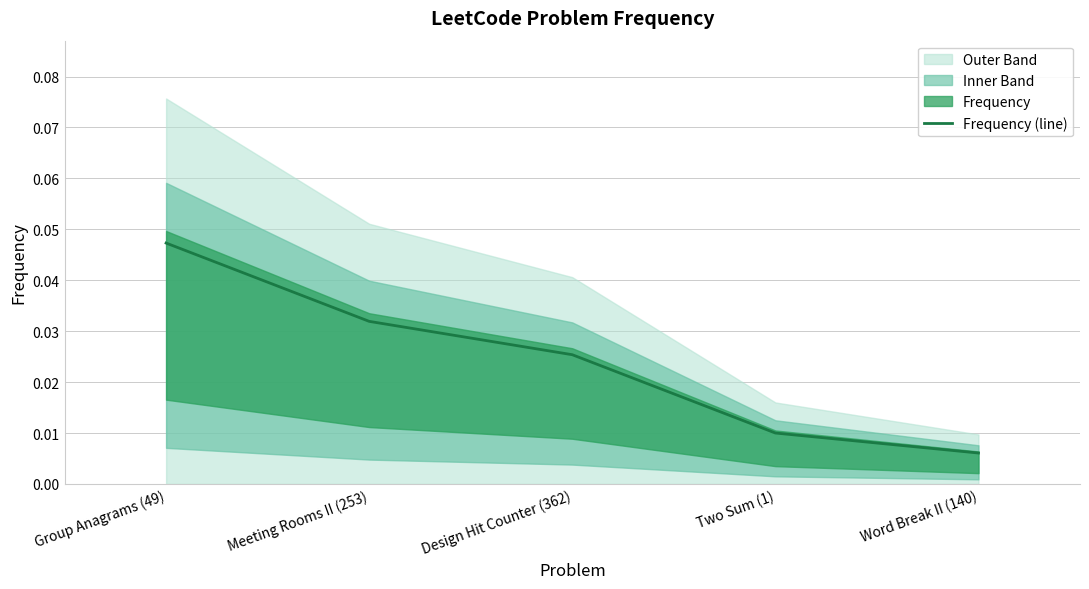

List the labels in order of Frequency (line) value, largest first.

Group Anagrams (49), Meeting Rooms II (253), Design Hit Counter (362), Two Sum (1), Word Break II (140)